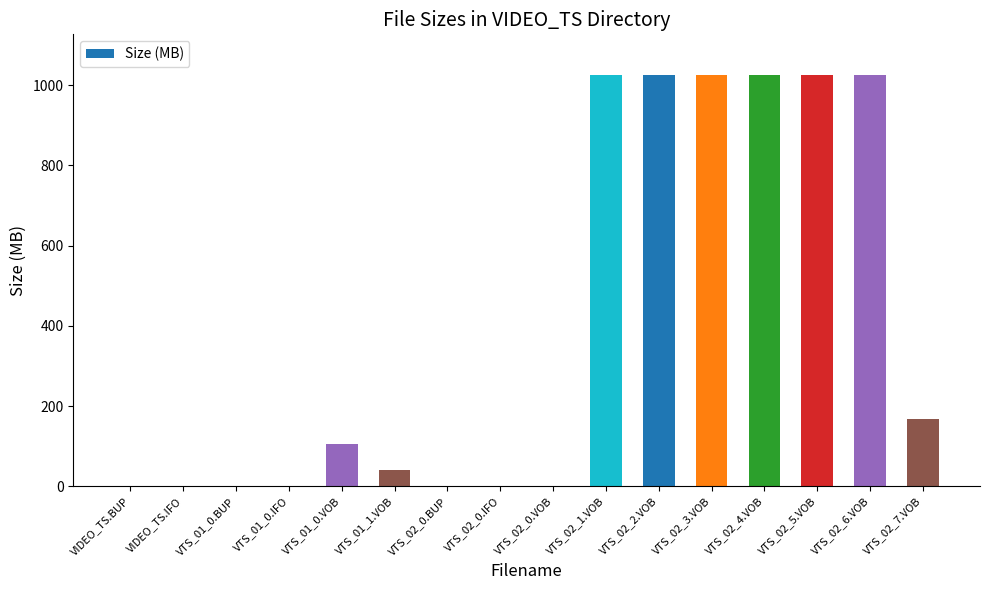

How many values exceed 105?

8